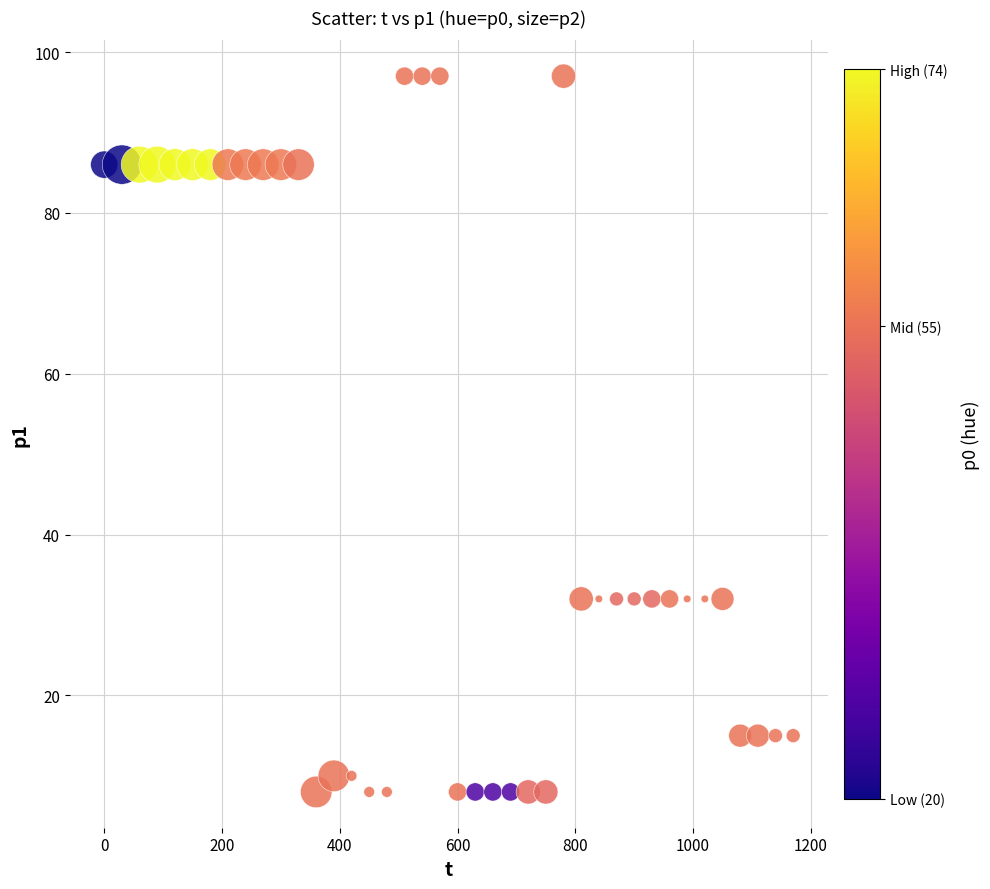

What is the range of X values (max minus min)?

1170